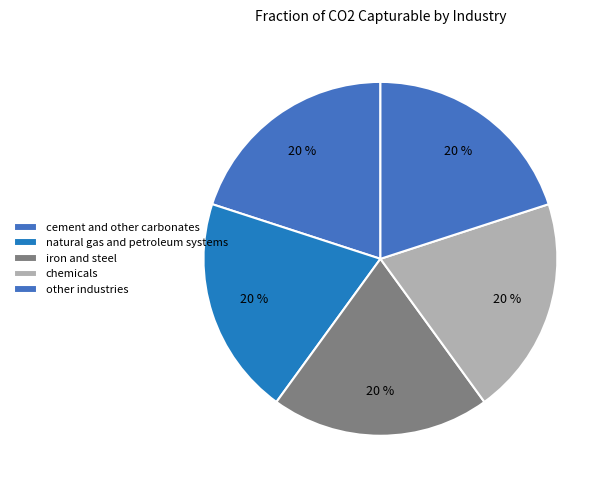

What percentage is NOT represented by natural gas and petroleum systems?

80.0%